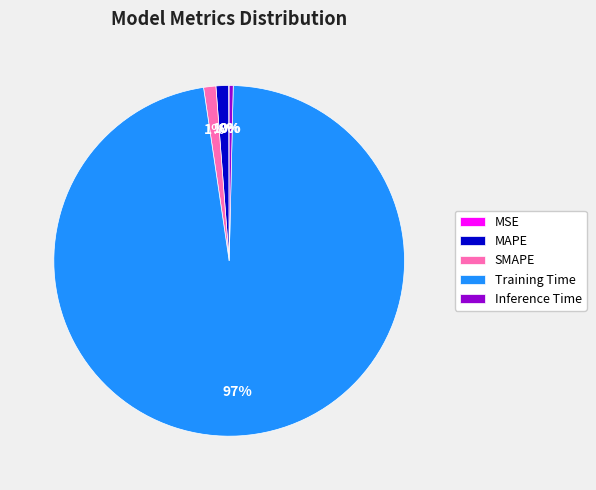

Do SMAPE and MAPE together represent more than half of the pie?

No